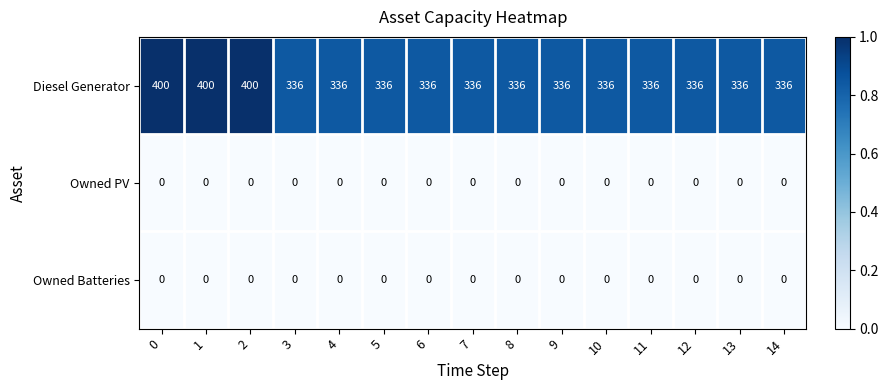

What is the sum of the Diesel Generator values at 12 and 3?

672